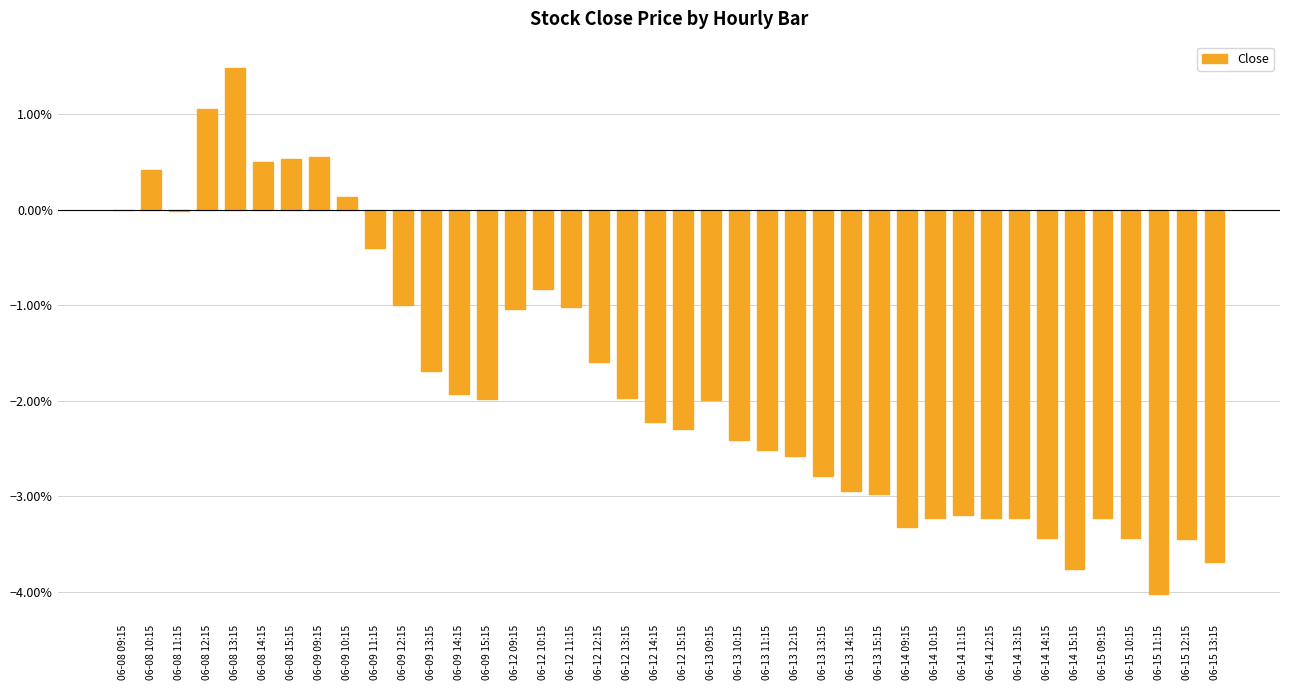

Are the bars horizontal?

No